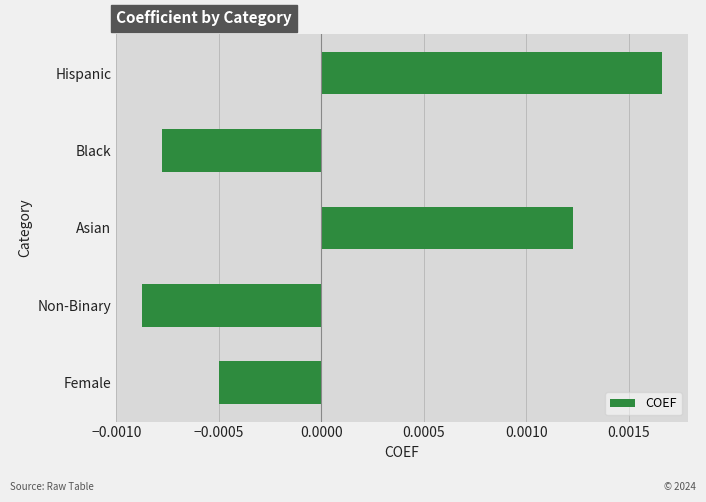

How many values are between 0 and 1?

2